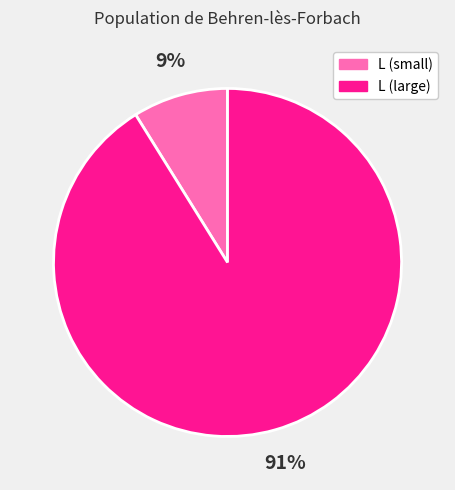

Which category has the biggest portion of the pie?

L (large)